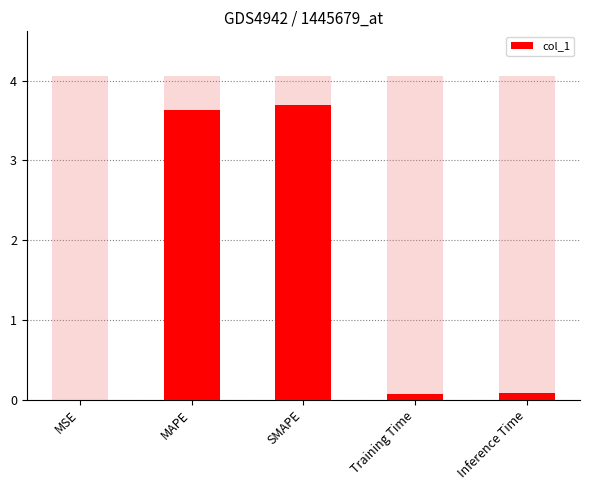

What is the value of the 4th bar from the left?

0.1